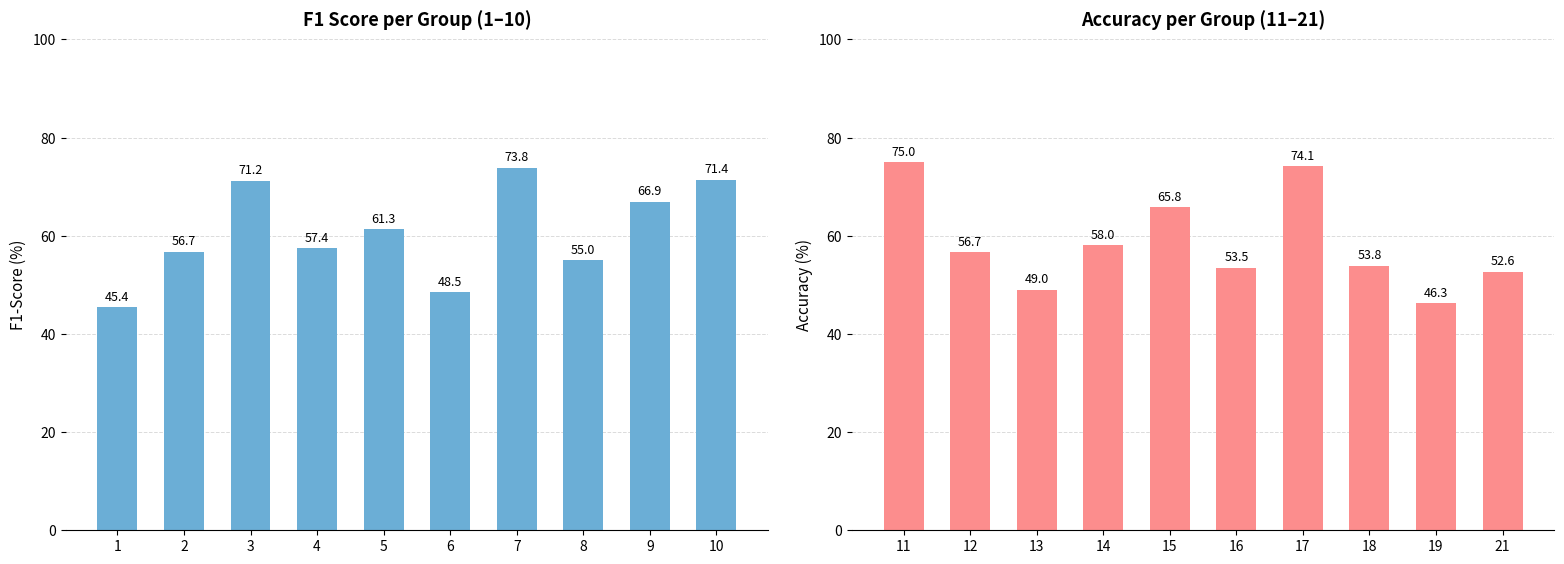

What is the value of the accuracy bar at the 8th from the left?

53.8